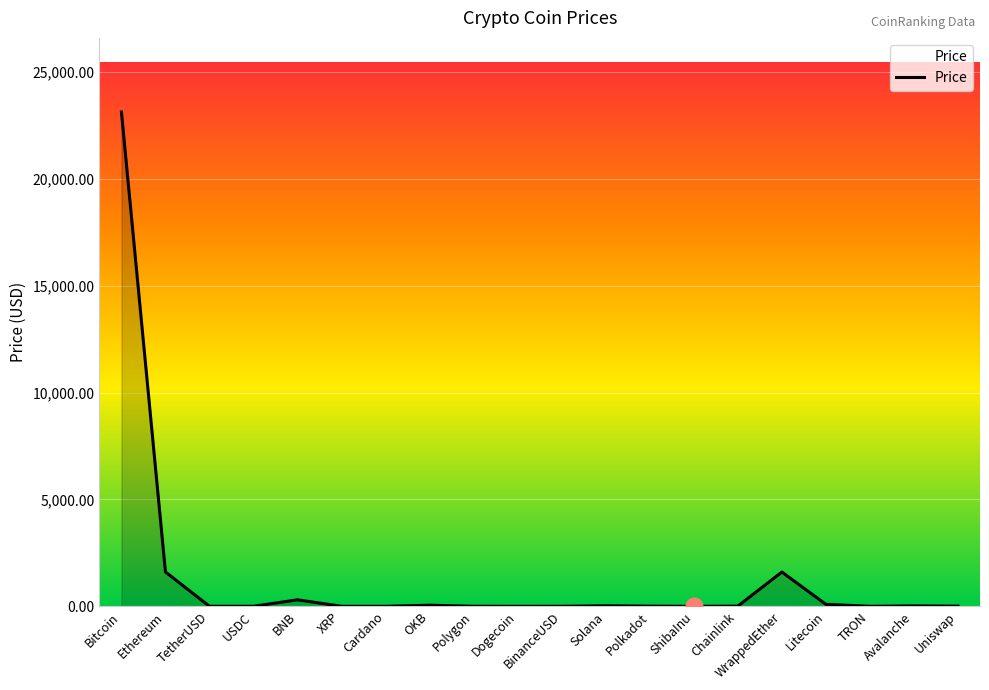

The value at Dogecoin is 0.1. True or false?

True